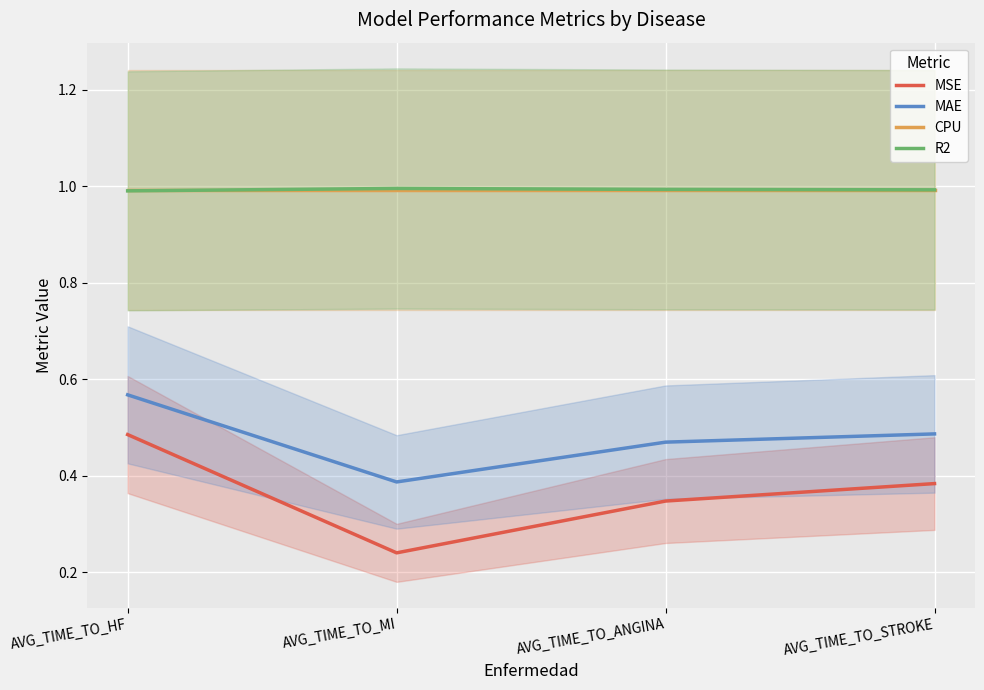

Is it true that CPU equals 1.0 at AVG_TIME_TO_STROKE?

True